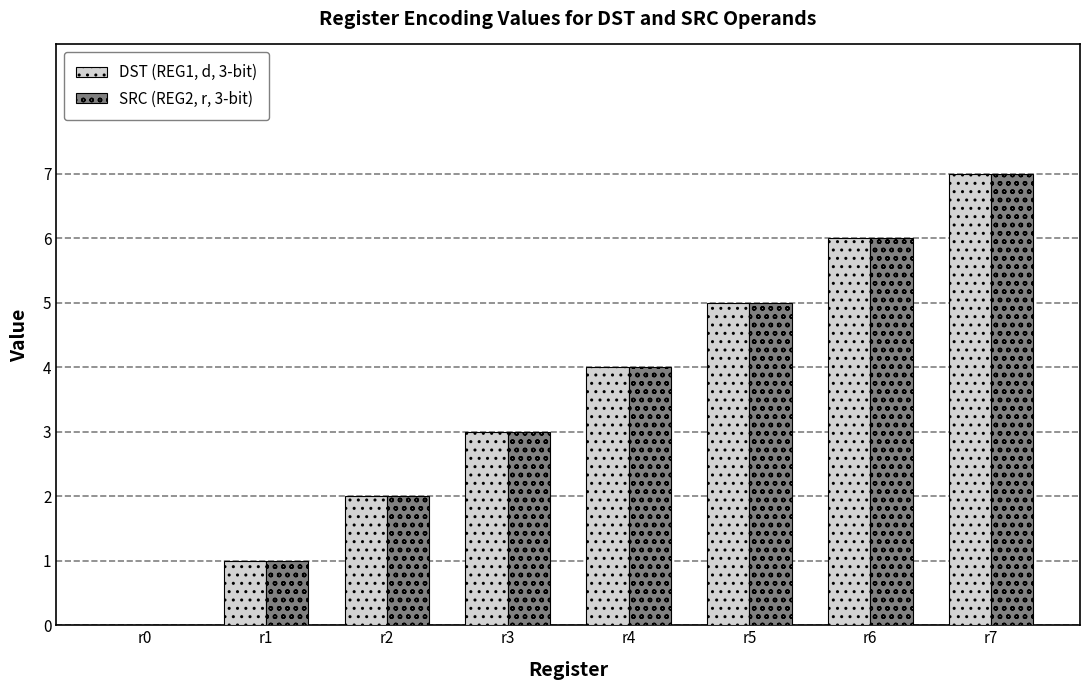

Count the SRC (REG2, r, 3-bit) values in the range 2 to 6.

5